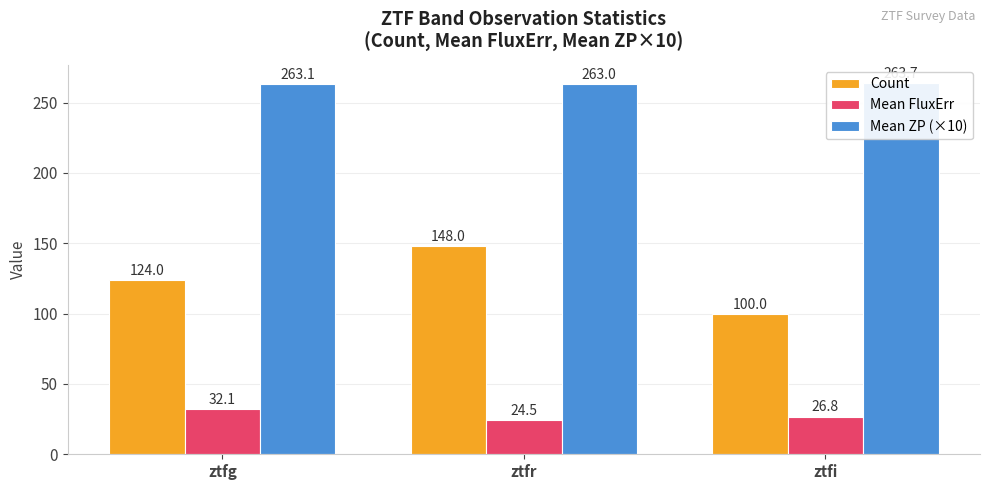

How many bars are there in each group?

3